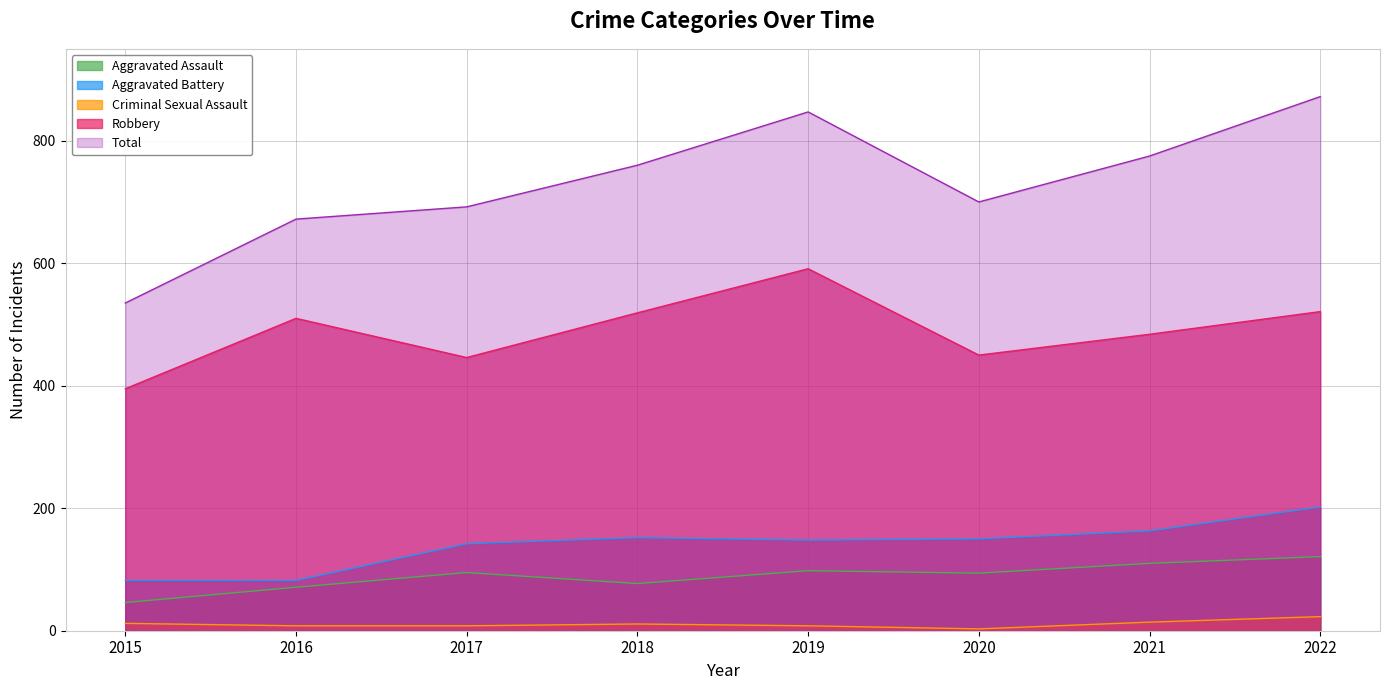

Reading left to right, extract all data points from this chart.

Aggravated Assault: 46	71	95	77	98	94	110	121
Aggravated Battery: 82	82	142	152	148	150	163	202
Criminal Sexual Assault: 12	8	8	11	8	3	14	23
Robbery: 395	510	446	519	591	450	484	521
Total: 535	672	692	760	847	700	775	872